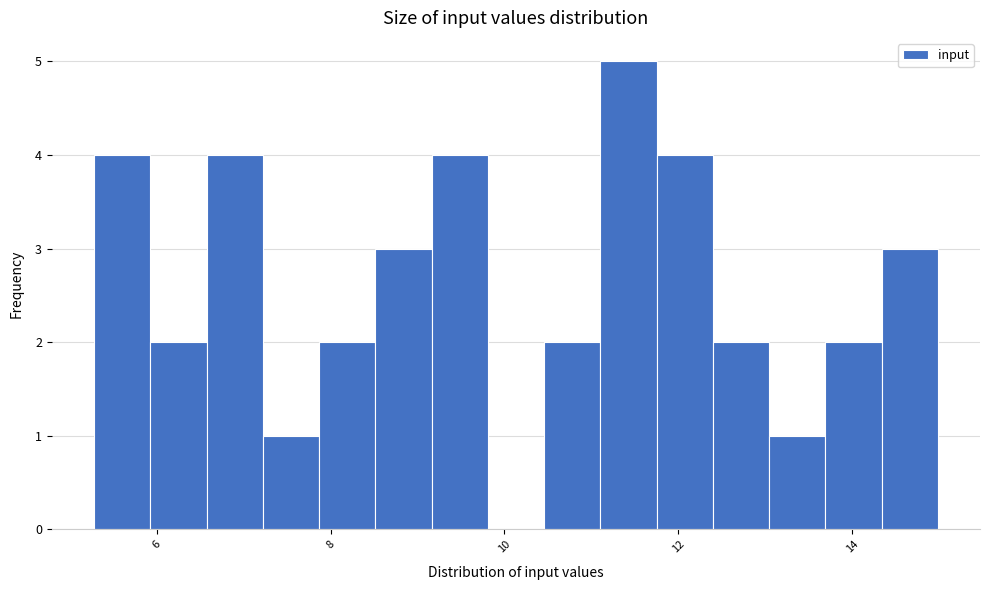

Read against the x-axis, roughly where is the centre of the tallest bar?

11.4